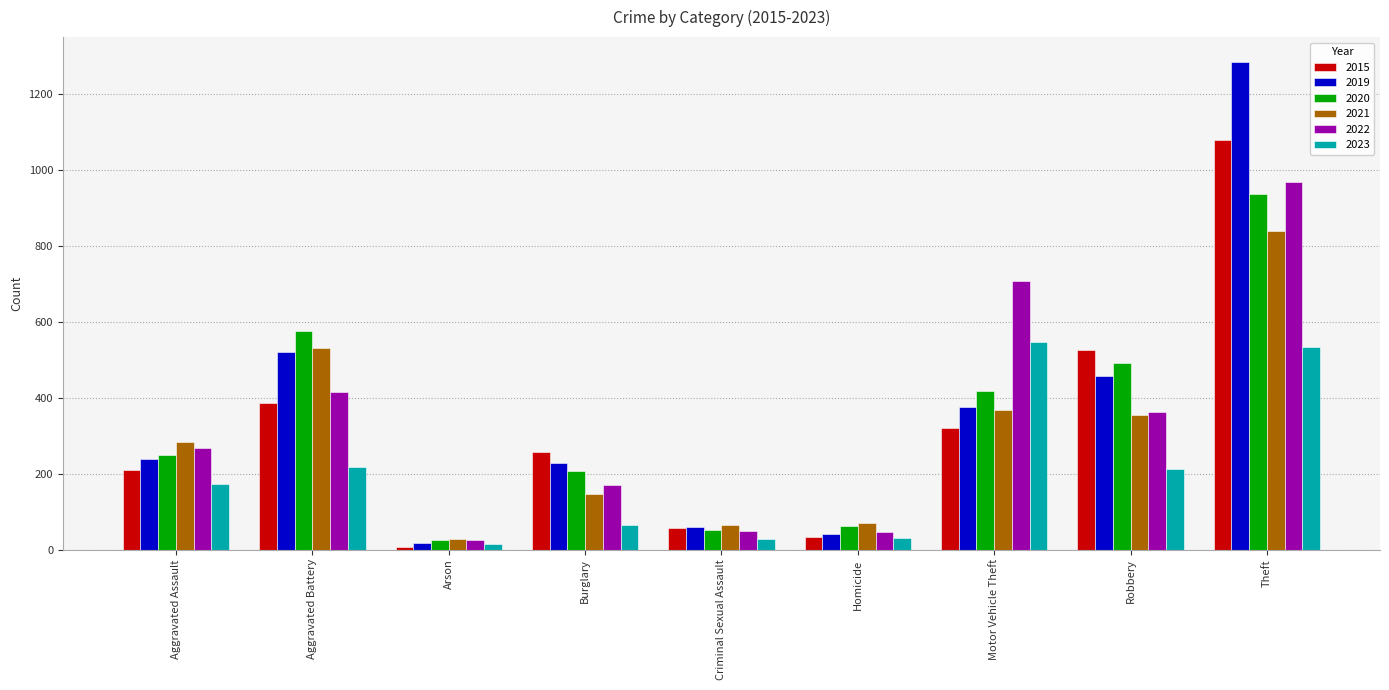

Which series has the largest range (max minus min)?

2019